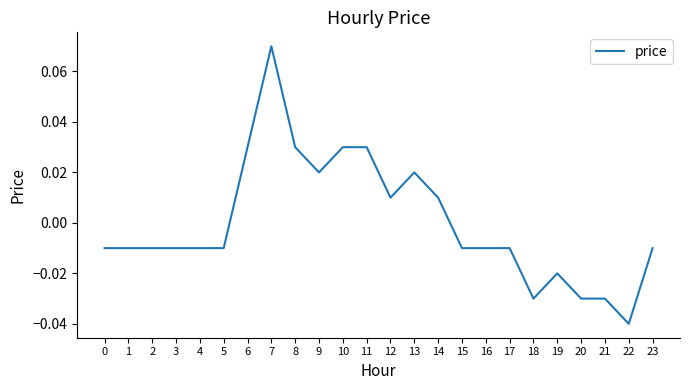

How many series are shown in this chart?

1